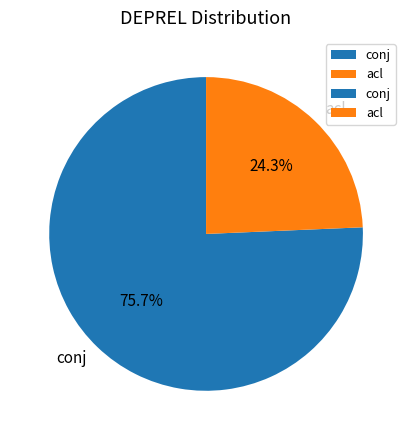

To the nearest percent, what is the combined percentage of conj and acl?

100%